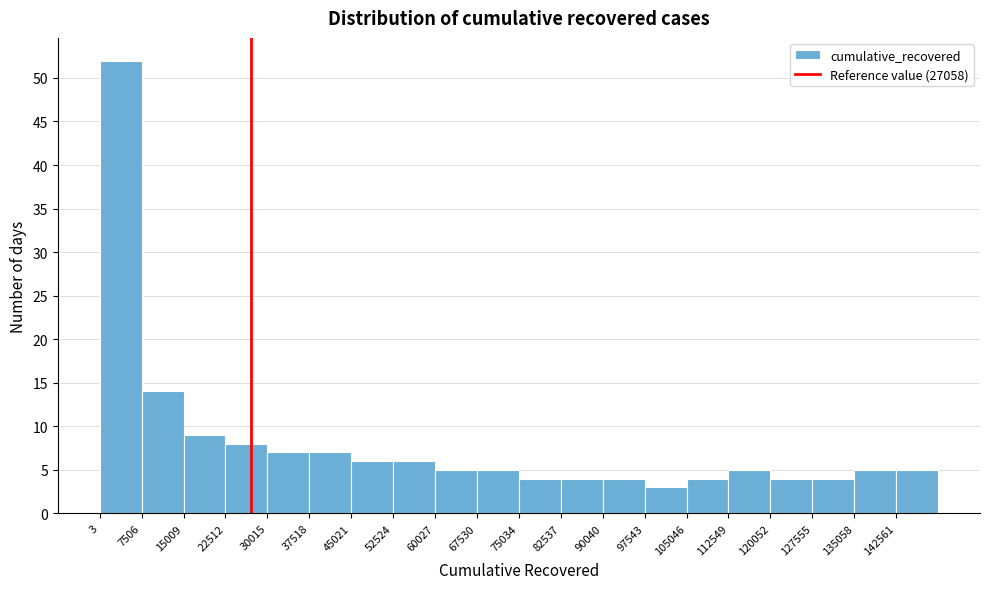

Reading left to right, transcribe this chart: for each bar, give the range it covers on the x-axis and its height. Neither the bar edges nor the heights are printed on the chart, so give them approximately, as read against the axes.

0 to 8000: 52
8000 to 15000: 14
15000 to 23000: 9
23000 to 30000: 8
30000 to 38000: 7
38000 to 45000: 7
45000 to 53000: 6
53000 to 60000: 6
60000 to 68000: 5
68000 to 75000: 5
75000 to 83000: 4
83000 to 90000: 4
90000 to 98000: 4
98000 to 105000: 3
105000 to 113000: 4
113000 to 120000: 5
120000 to 128000: 4
128000 to 135000: 4
135000 to 143000: 5
143000 to 150000: 5